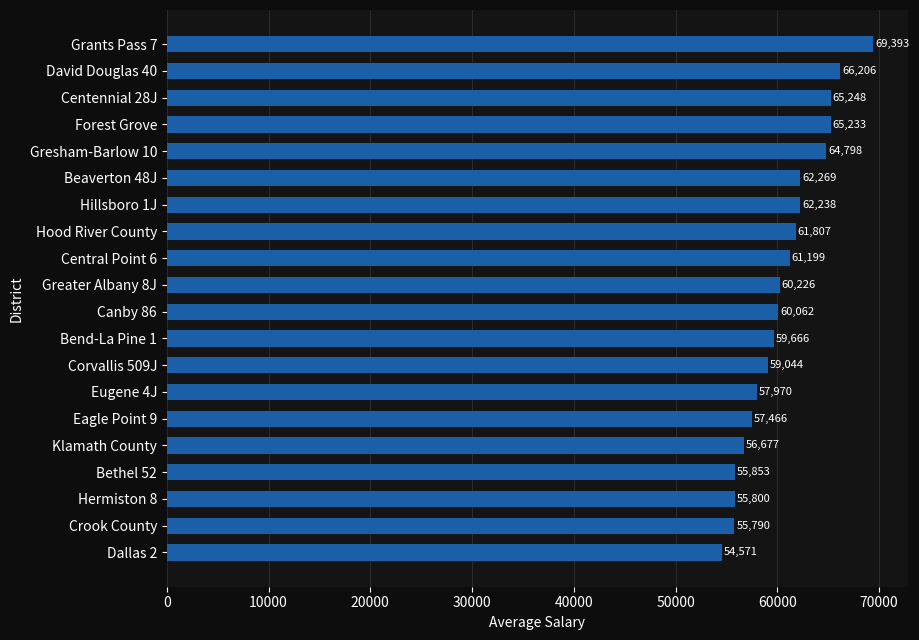

Rank the categories by value from highest to lowest.

Grants Pass 7, David Douglas 40, Centennial 28J, Forest Grove, Gresham-Barlow 10, Beaverton 48J, Hillsboro 1J, Hood River County, Central Point 6, Greater Albany 8J, Canby 86, Bend-La Pine 1, Corvallis 509J, Eugene 4J, Eagle Point 9, Klamath County, Bethel 52, Hermiston 8, Crook County, Dallas 2